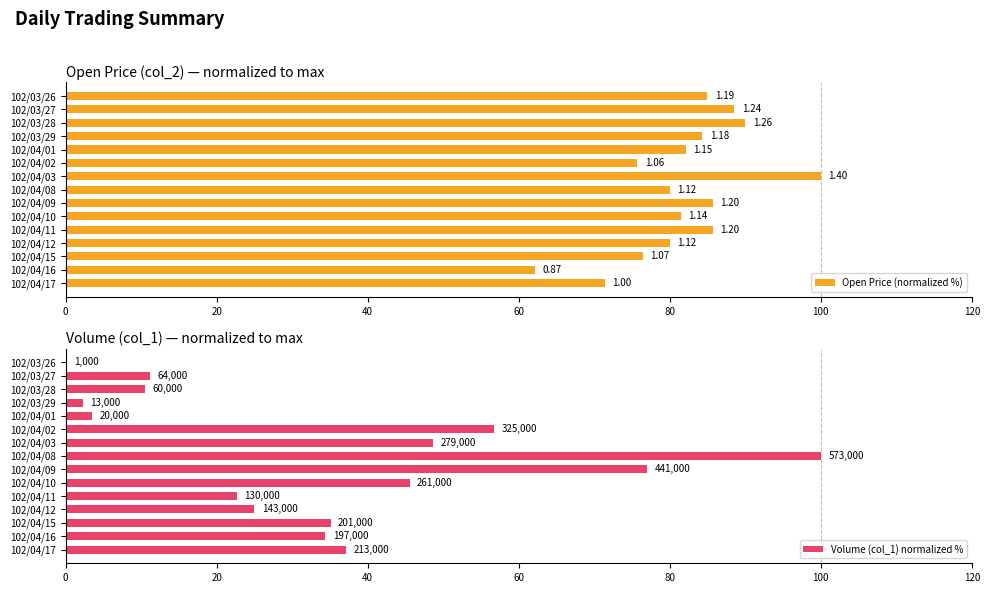

What is the highest value of the Open Price (normalized %) series?

100.0